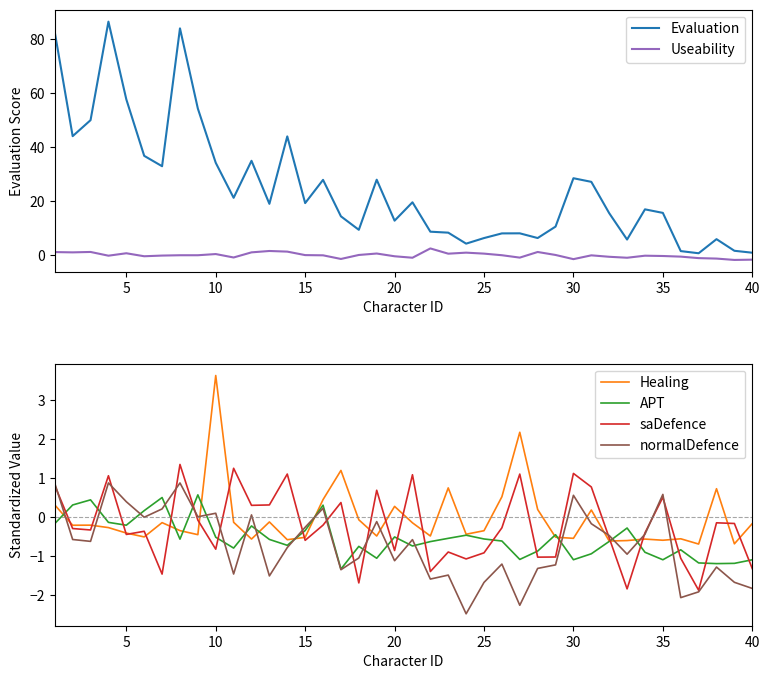

What is the highest value of the Healing series?

3.6